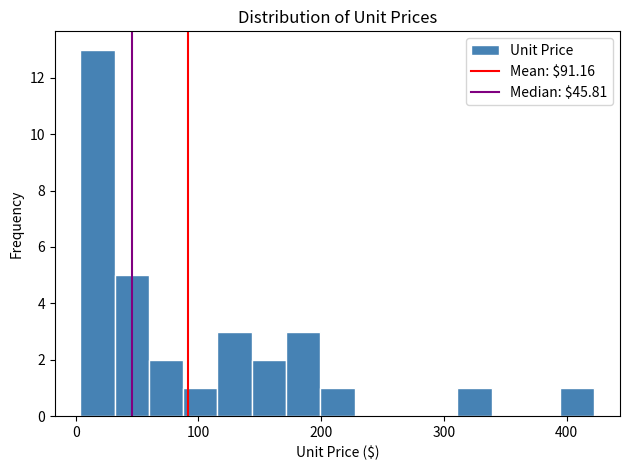

Read against the x-axis, roughly where is the centre of the tallest bar?

20